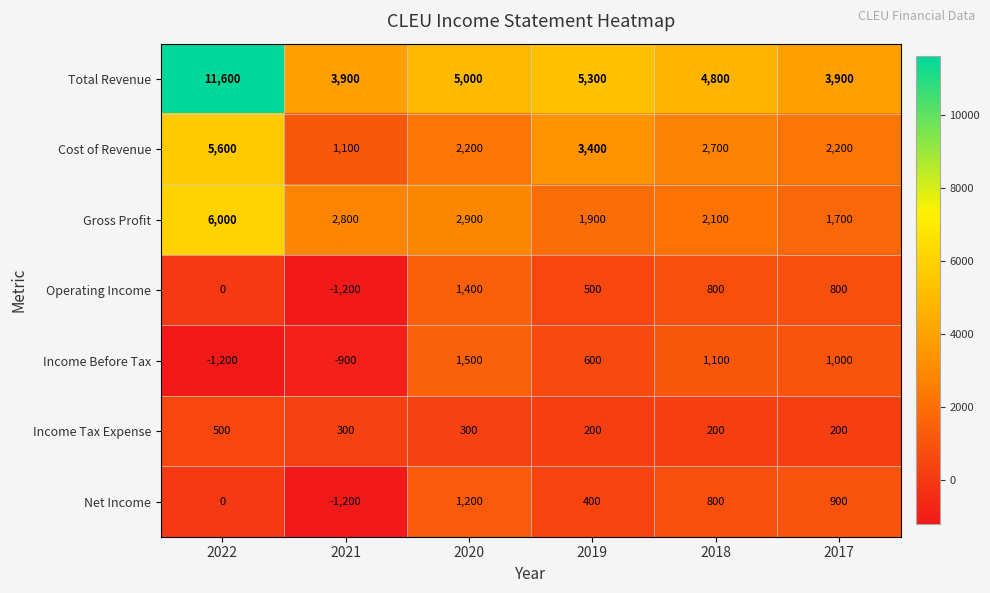

Rank the series at 2017 from highest to lowest value.

Total Revenue, Cost of Revenue, Gross Profit, Income Before Tax, Net Income, Operating Income, Income Tax Expense